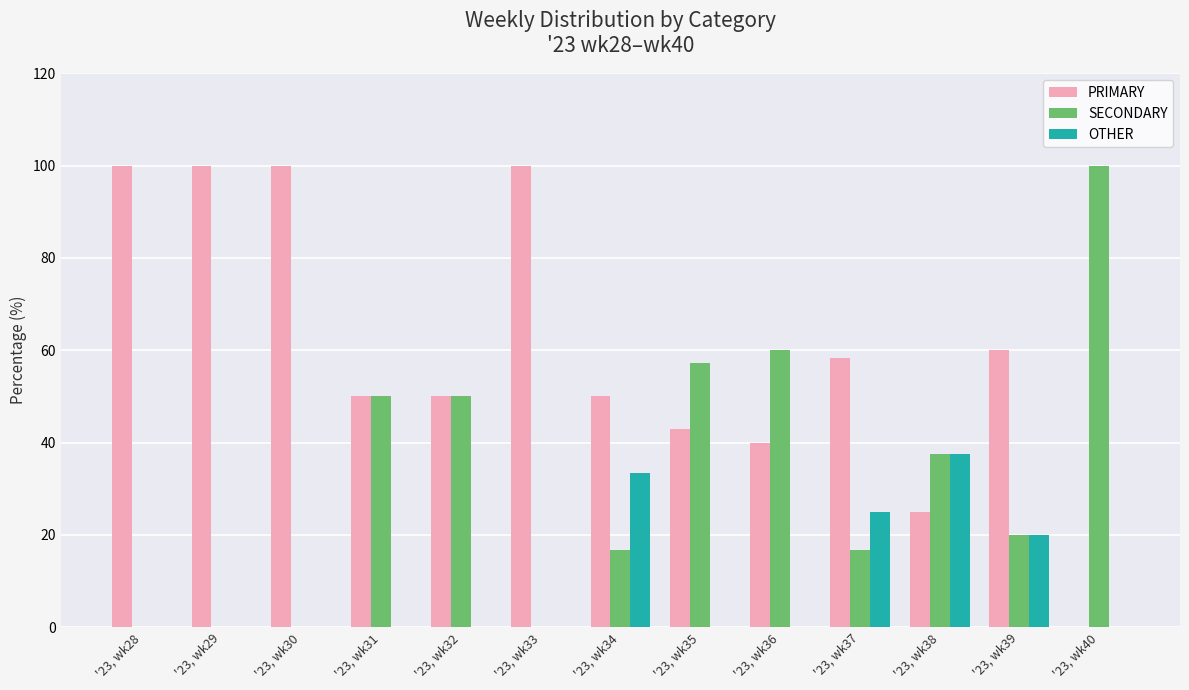

What are all the series names shown in the legend?

PRIMARY, SECONDARY, OTHER